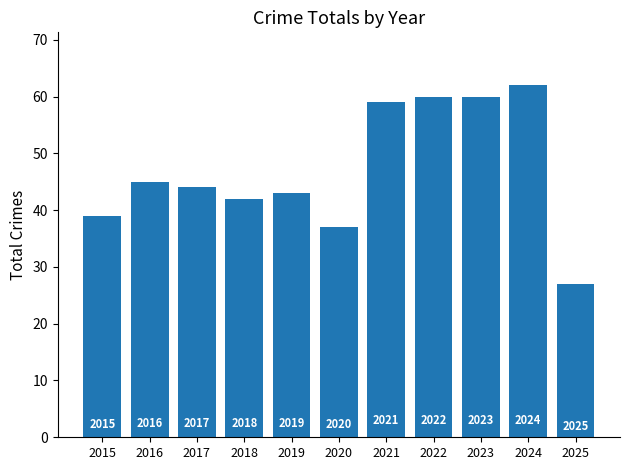

What is the average value?

47